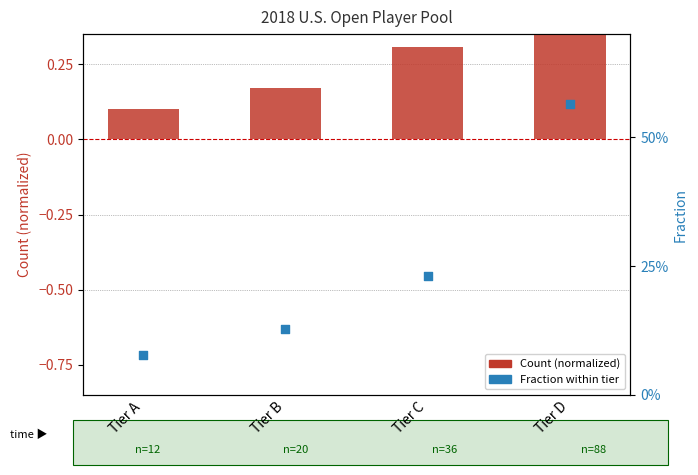

What is the total value across all series at Tier D?

1.3